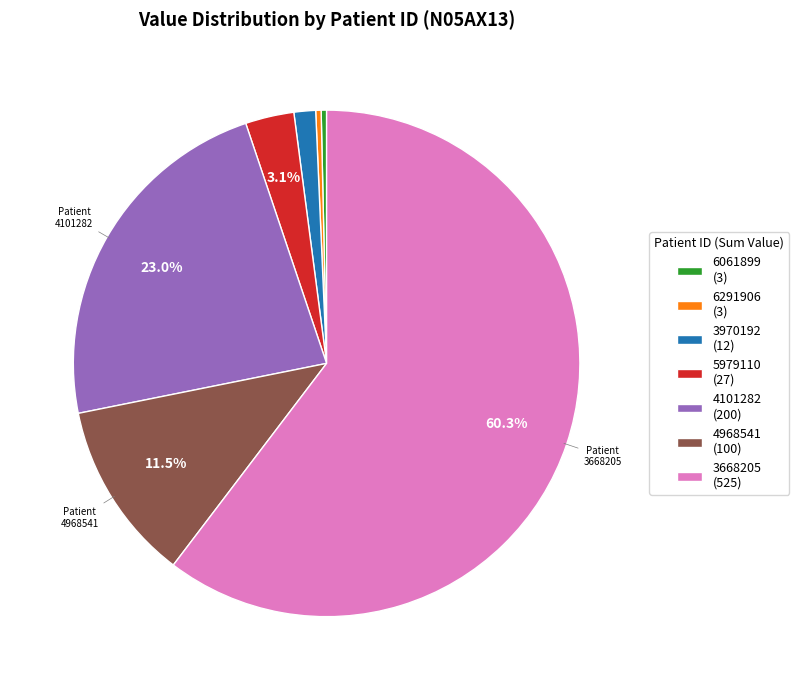

Does any single category account for the majority?

Yes